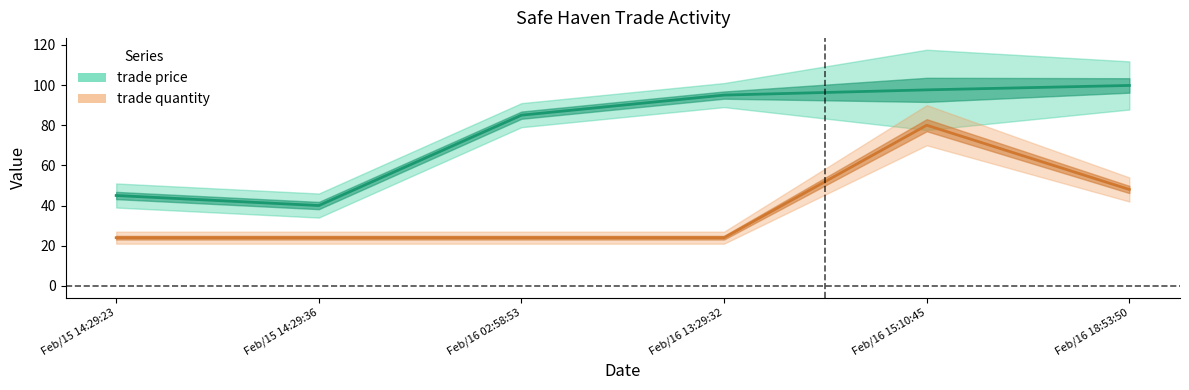

At Feb/16 02:58:53, list the series in order from largest to smallest.

trade price, trade quantity